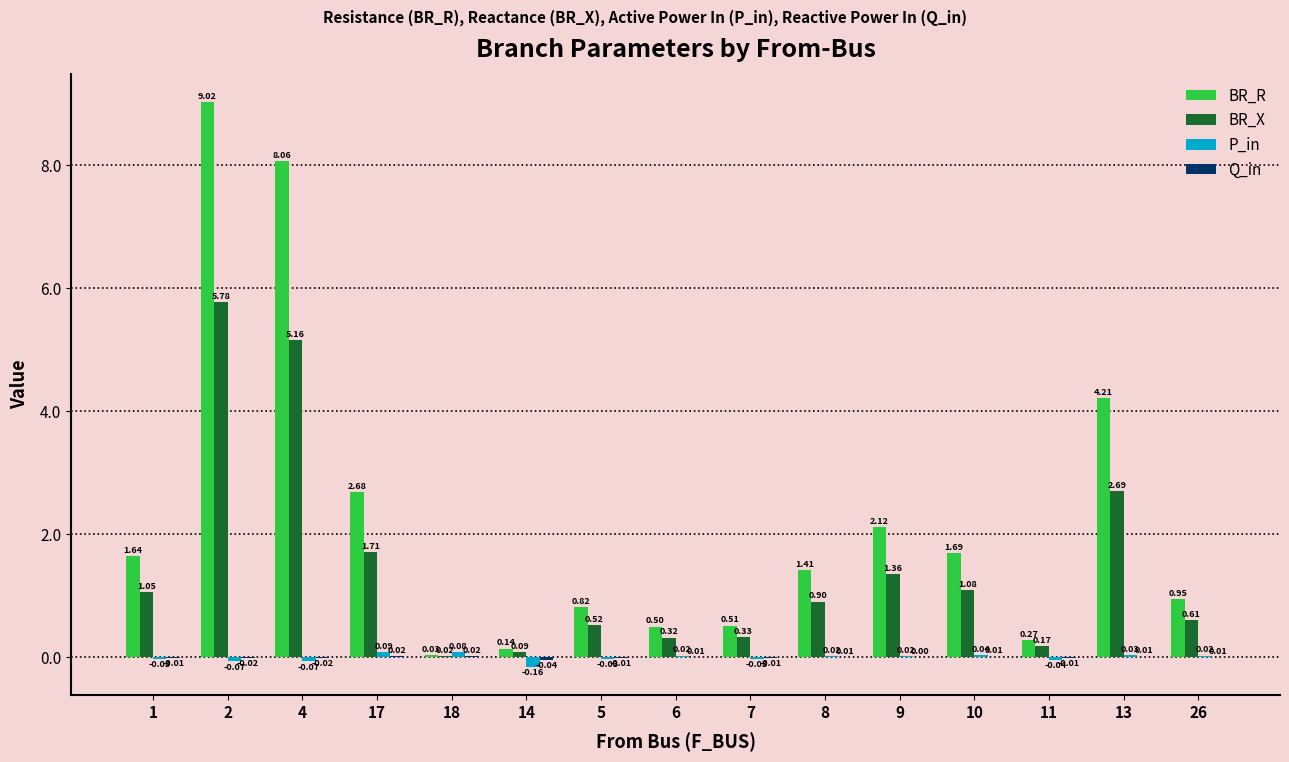

What is the sum of all BR_X values?

21.8